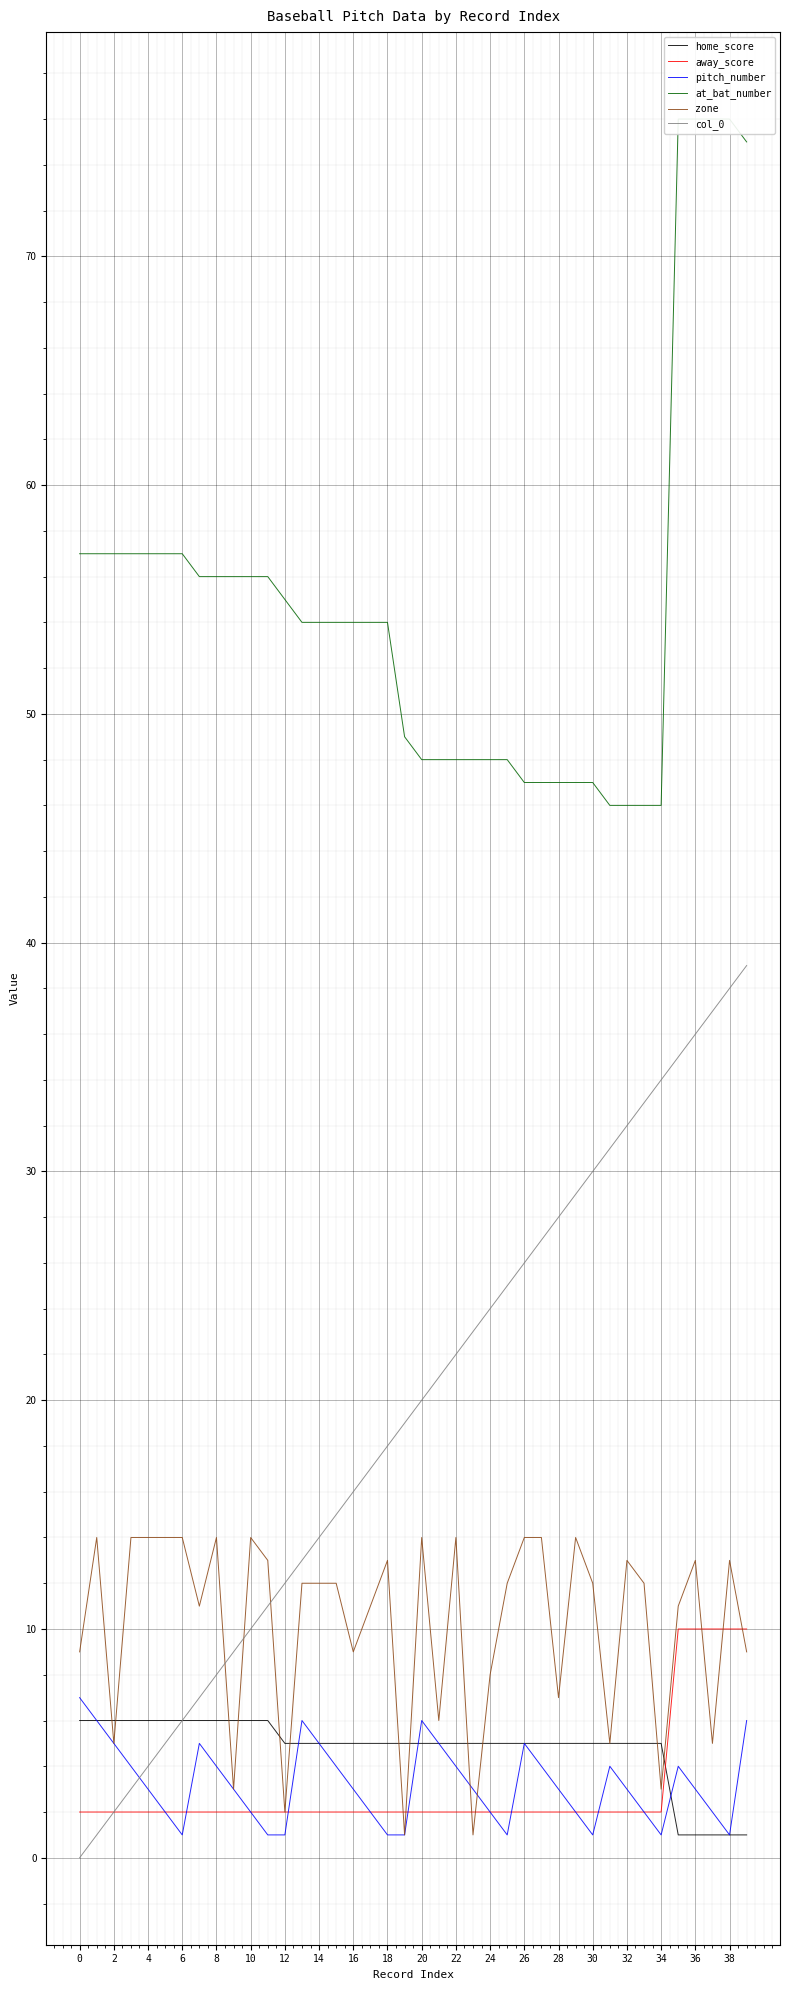

What is the value of the at_bat_number point at the 1st from the left?

57